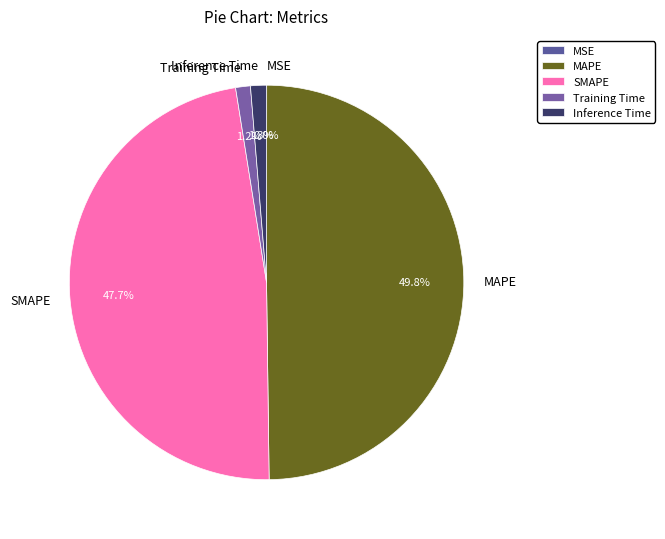

What is the largest slice in the pie chart?

MAPE